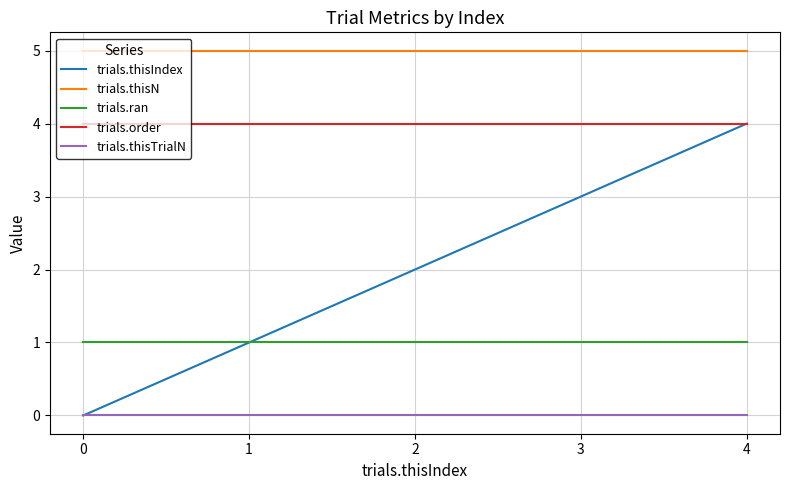

What is the average value of the trials.thisN series?

5